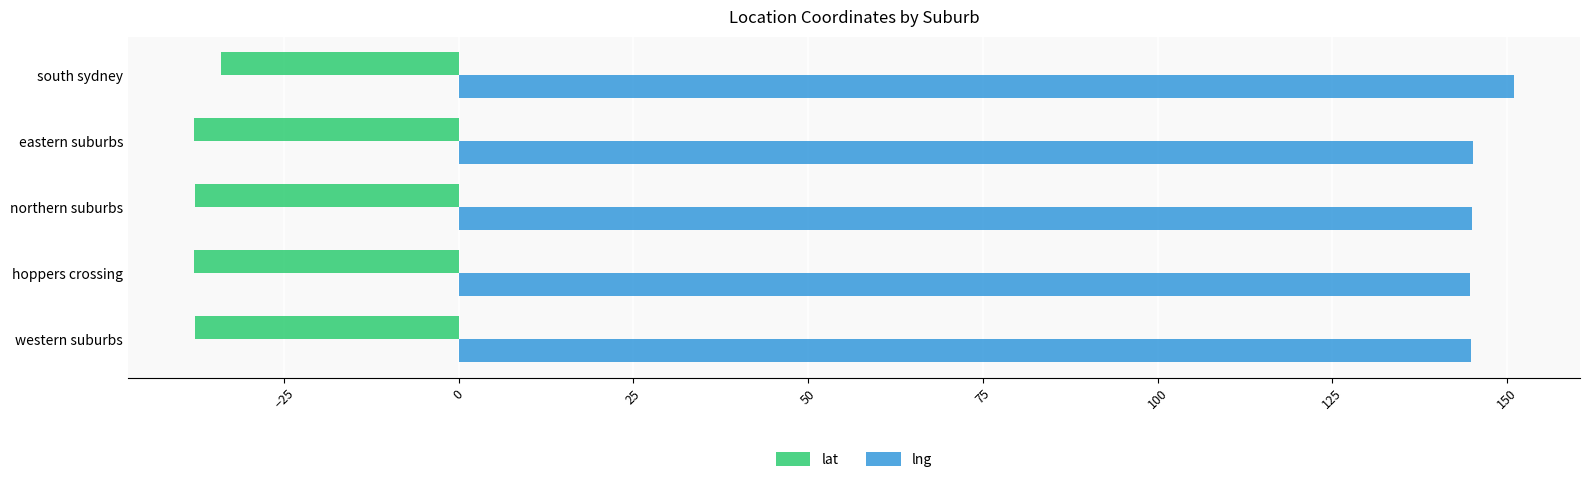

What is the spread (max minus min) of values at northern suburbs?

182.7